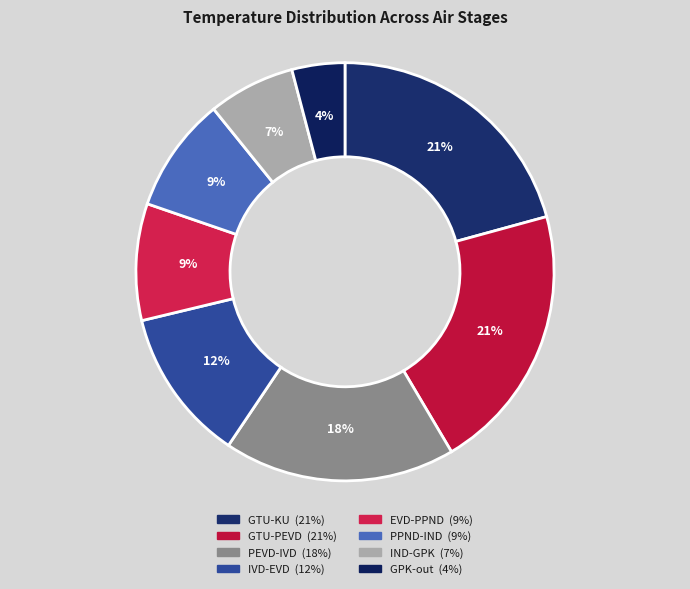

How many slices are in this pie chart?

8